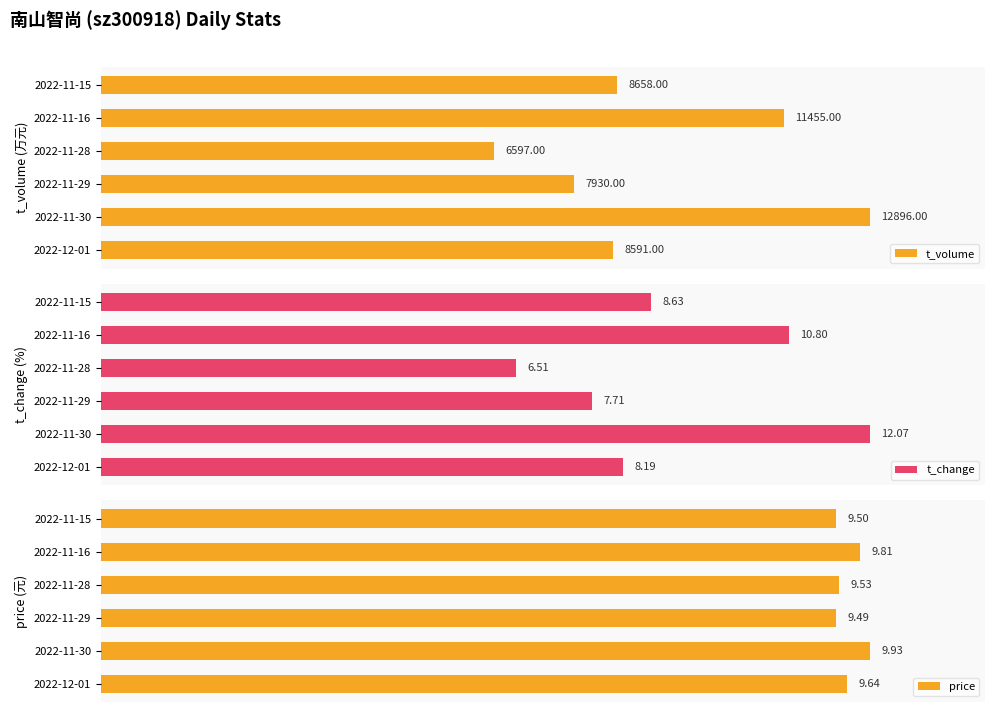

How many bars are there in each group?

3